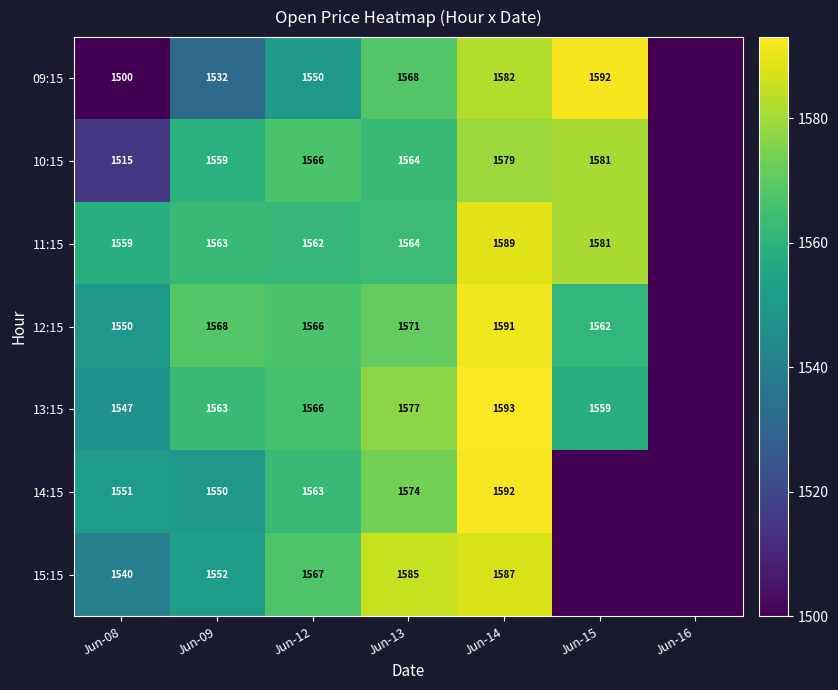

The value of 14:15 at Jun-12 is 2684. True or false?

False